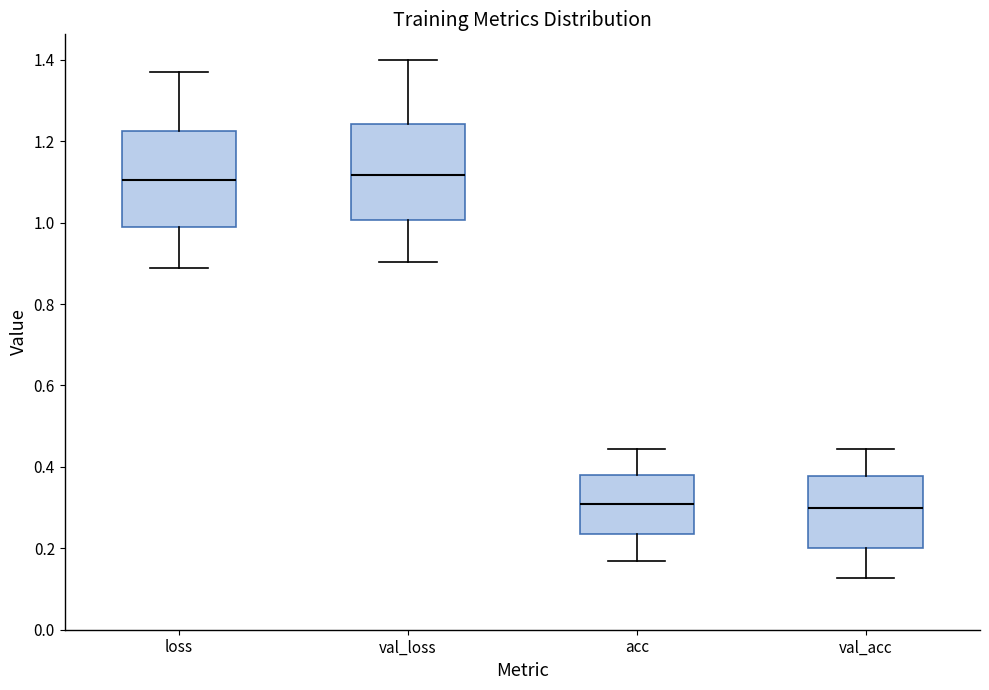

Reading left to right, transcribe this box plot: for each box, give where its median line is, the range the box spans, and where its two whiskers end, as read against the y-axis. The values are not printed on the chart, so give them approximately, as read against the axis.

loss: median 1.10, box 0.98 to 1.22, whiskers 0.88 to 1.38
val_loss: median 1.12, box 1.00 to 1.24, whiskers 0.90 to 1.40
acc: median 0.30, box 0.24 to 0.38, whiskers 0.16 to 0.44
val_acc: median 0.30, box 0.20 to 0.38, whiskers 0.12 to 0.44